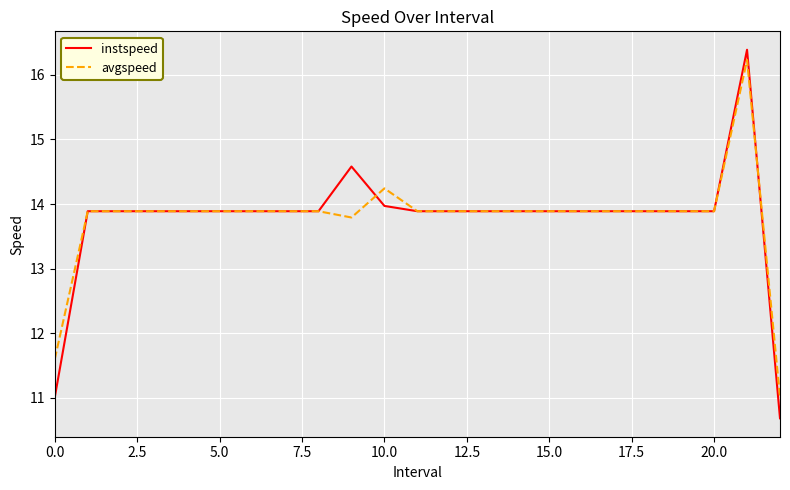

What is the greatest value displayed?

16.4